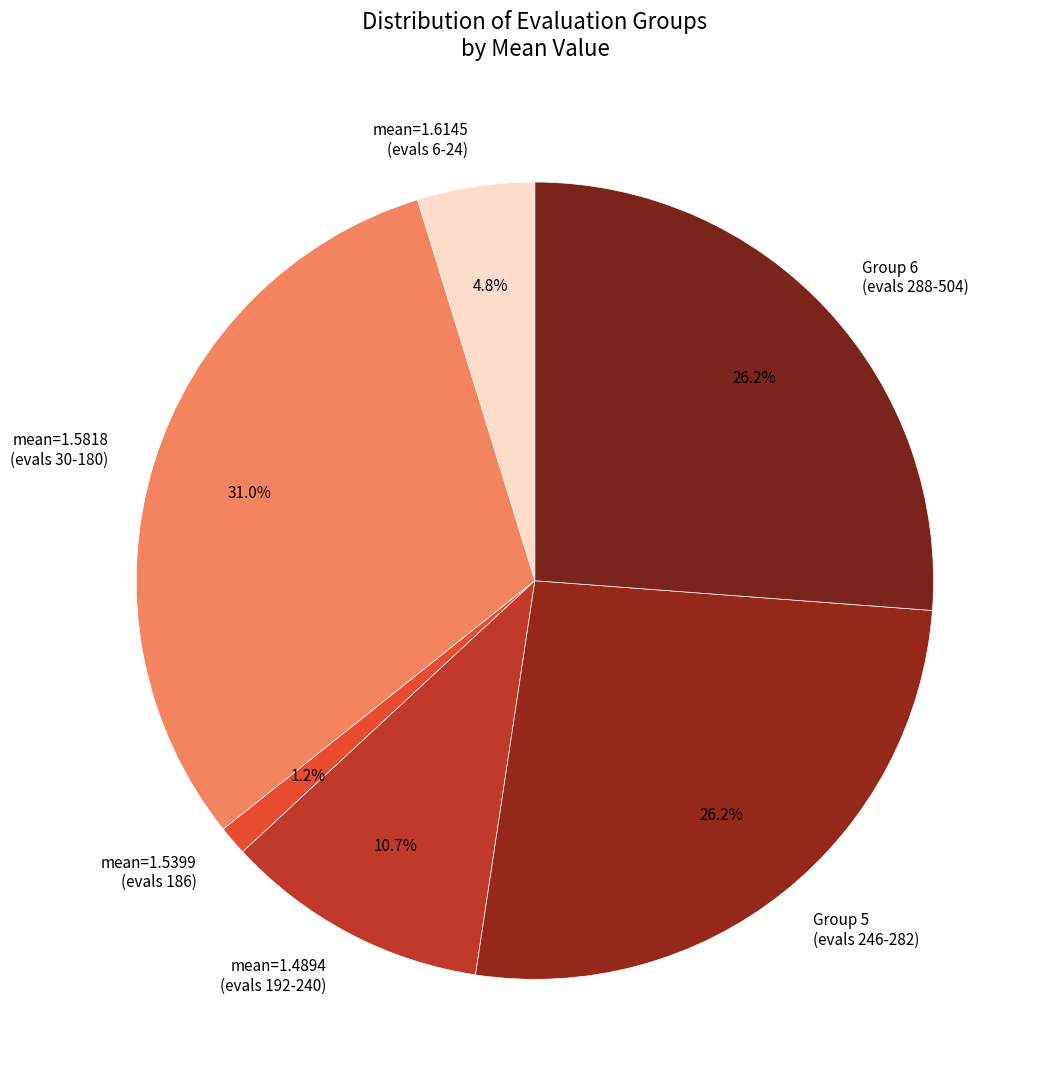

Which slice is the largest?

mean=1.5818 (evals 30-180)